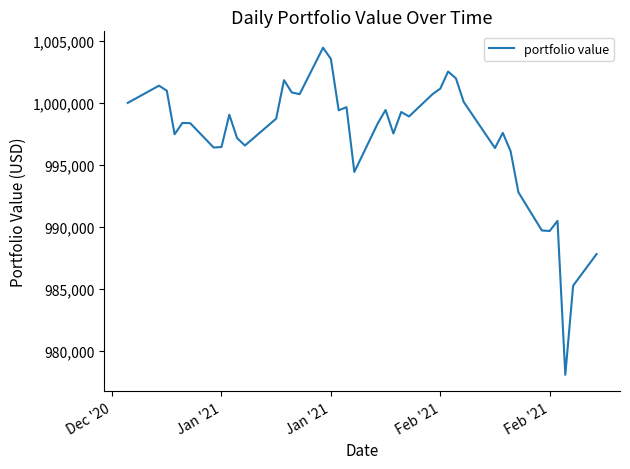

How many categories are shown in the chart?

40